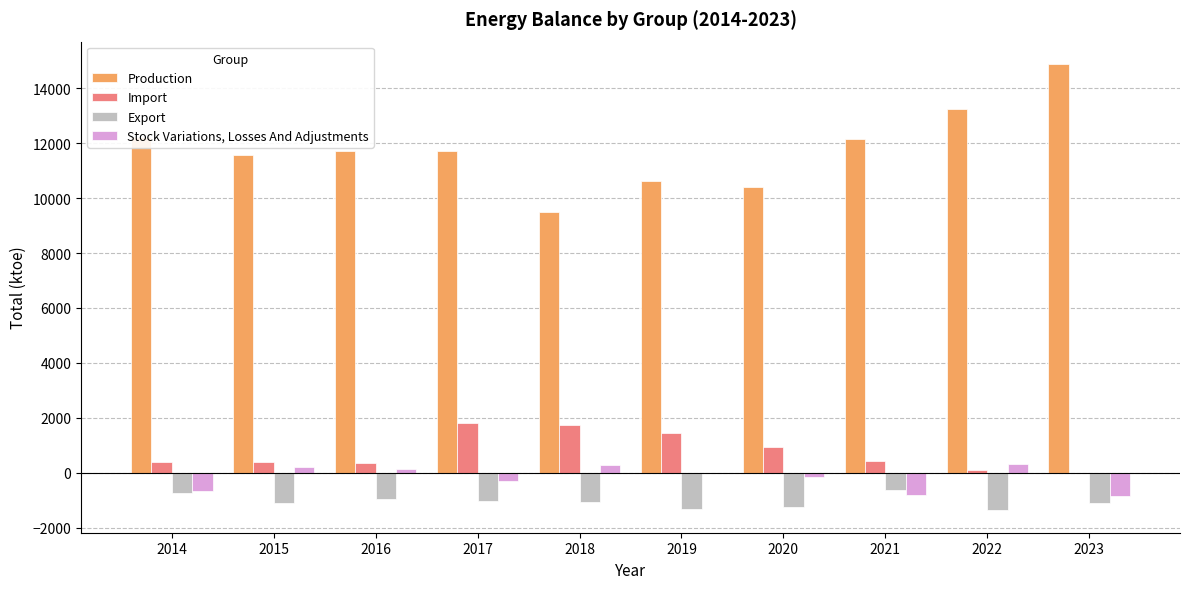

What is the difference between the Export values at 2018 and 2017?

42.7